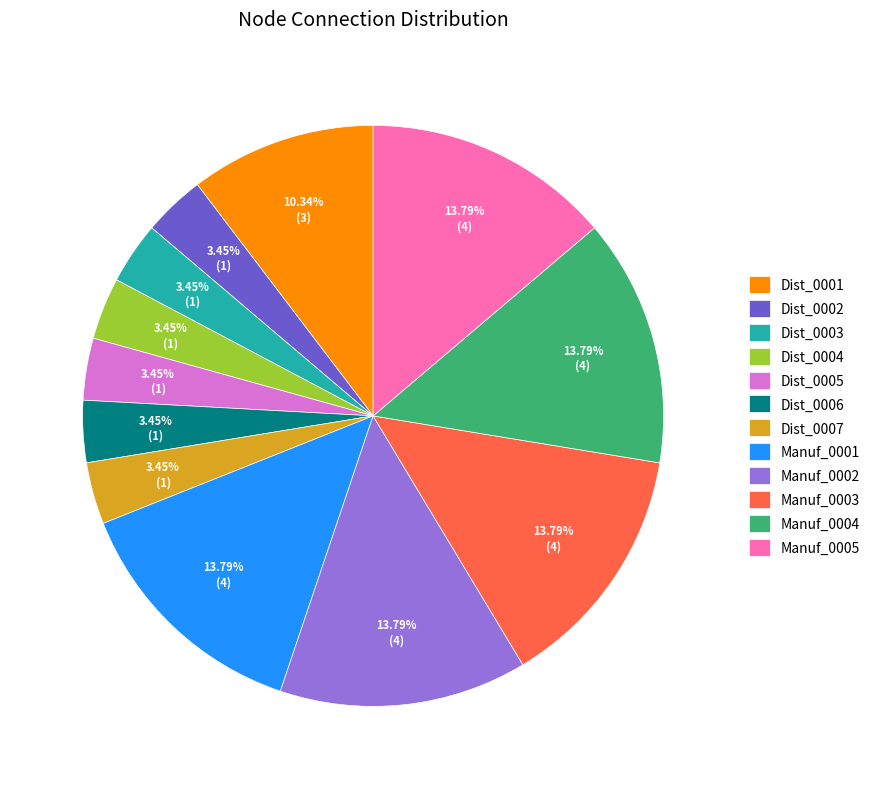

The Manuf_0003 slice represents 14% of the pie. True or false?

True